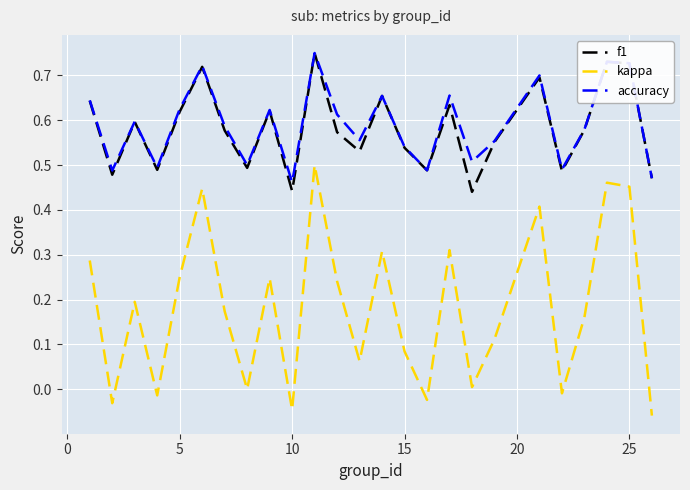

What is the sum of all kappa values?

4.5